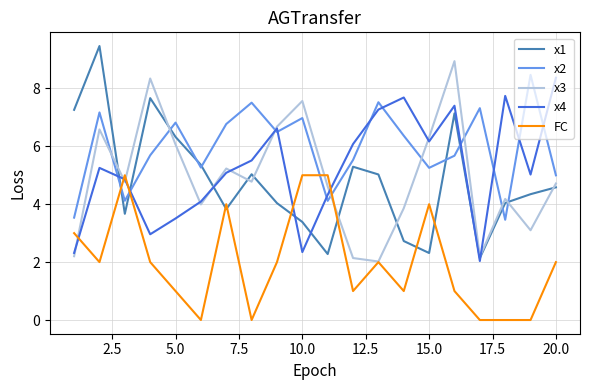

Which series ends up on top after the final intersection of FC and x2?

x2